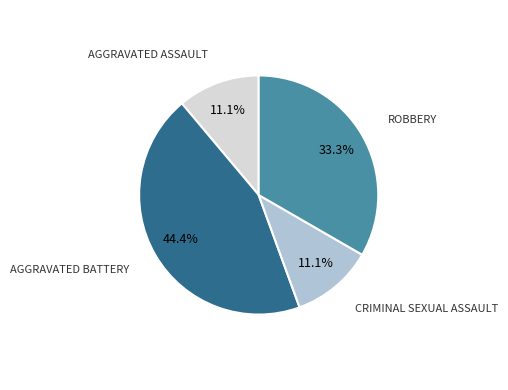

Does any single category account for the majority?

No